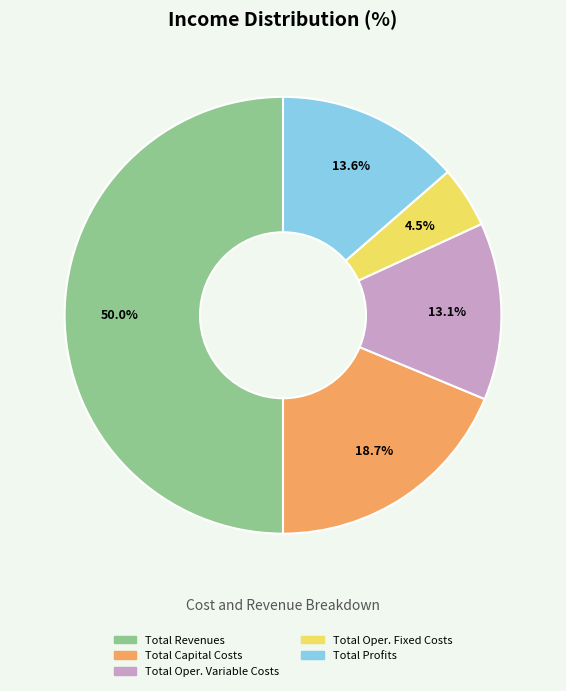

How many slices are in this pie chart?

5